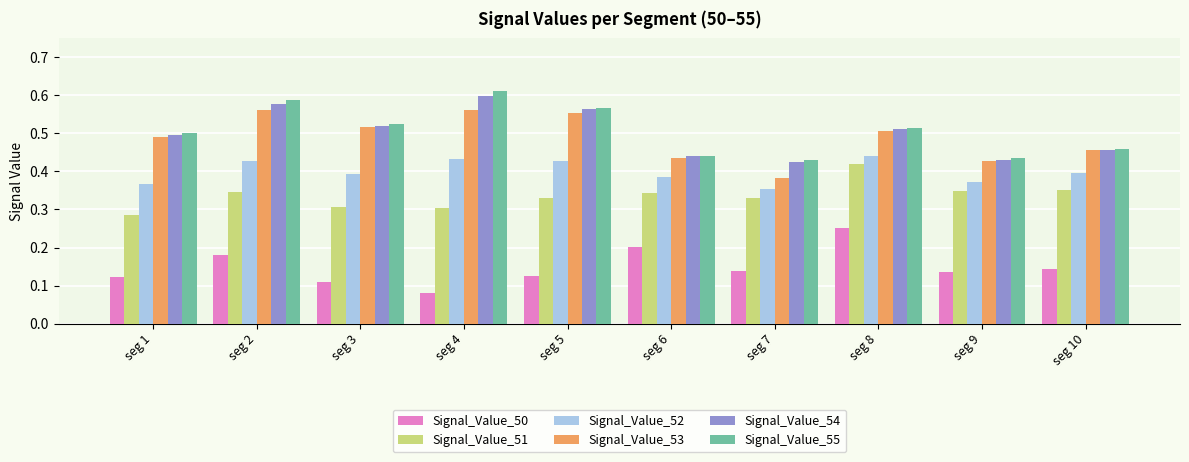

At which category is the sum across all series the highest?

seg 2